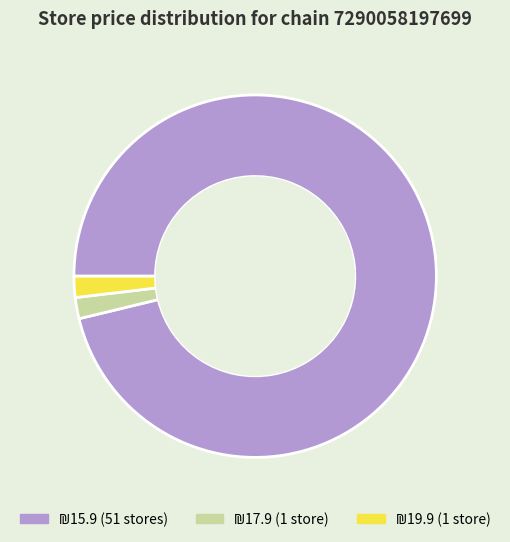

Is there a majority slice in this chart?

Yes